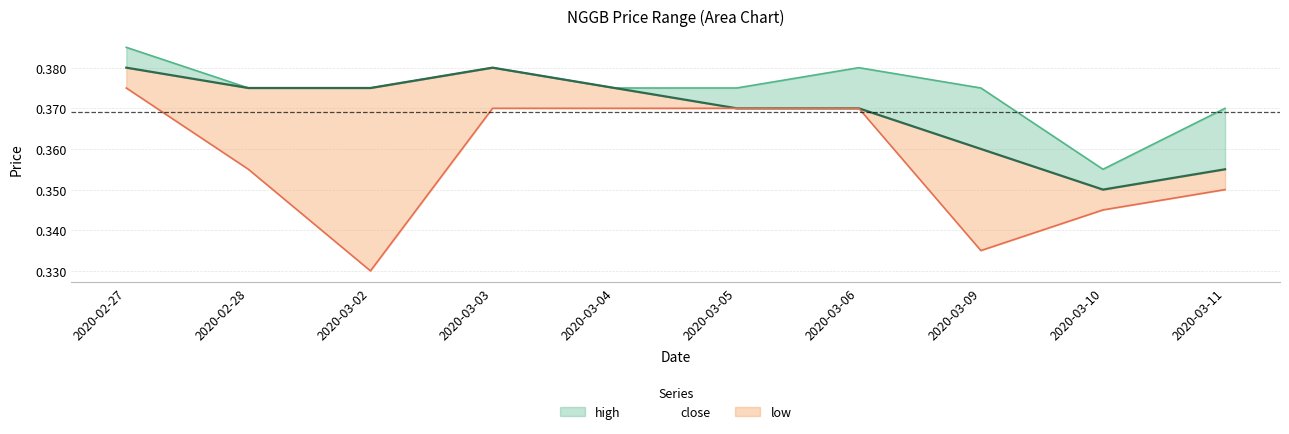

Which has a higher value, 2020-03-10 or 2020-03-09?

2020-03-09